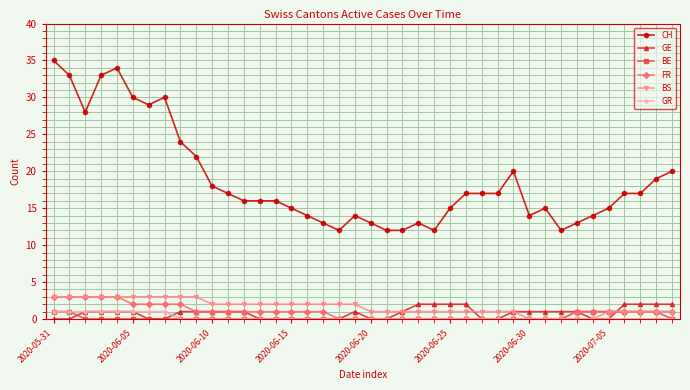

What is the maximum value shown in the chart?

35